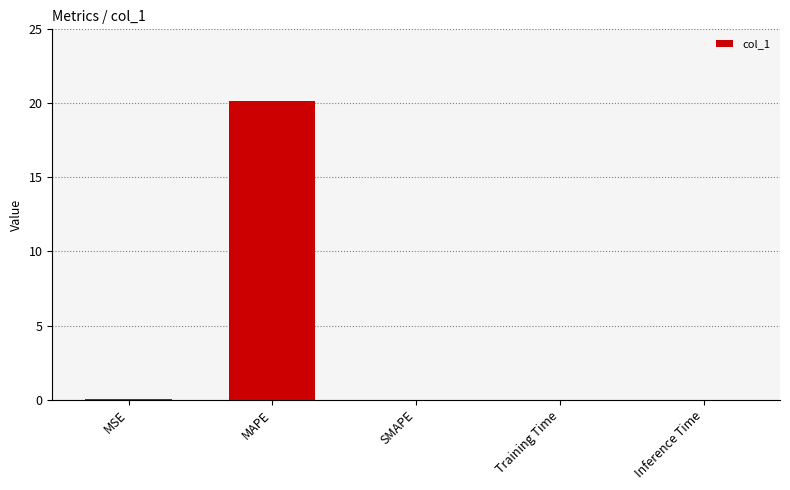

Which has a higher value, MAPE or MSE?

MAPE